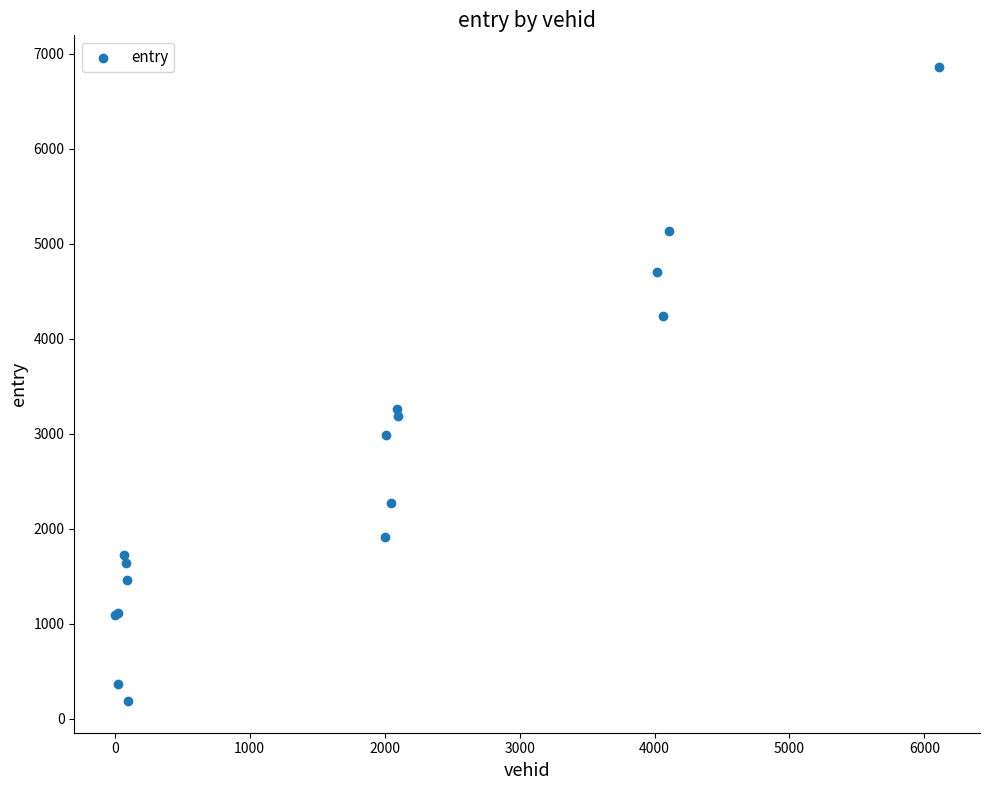

What Y value in the scatter plot is closest to 3522?

3255.5